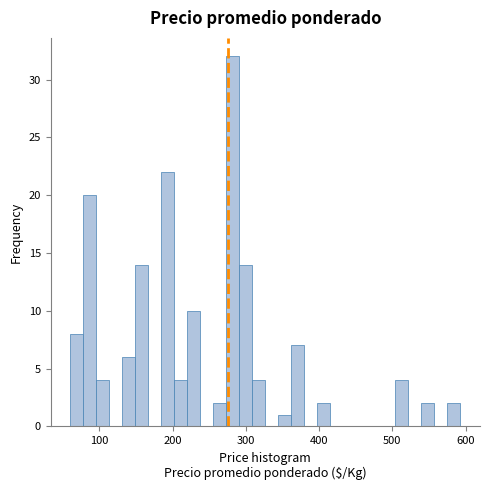

Around what value on the x-axis is the tallest bar? Give the approximate position of its centre, as read against the axis.

280